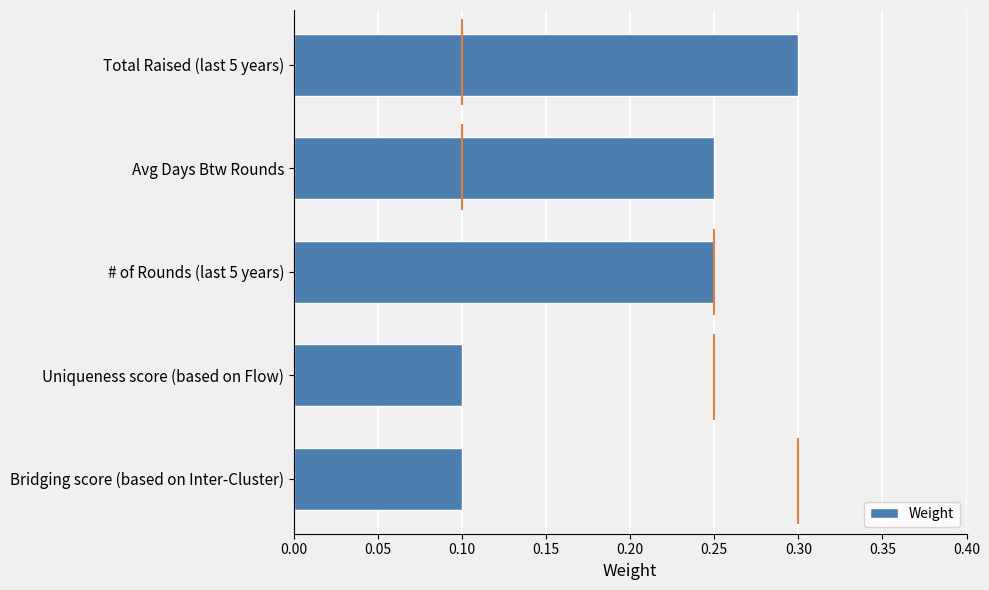

What is the sum of all values?

1.0